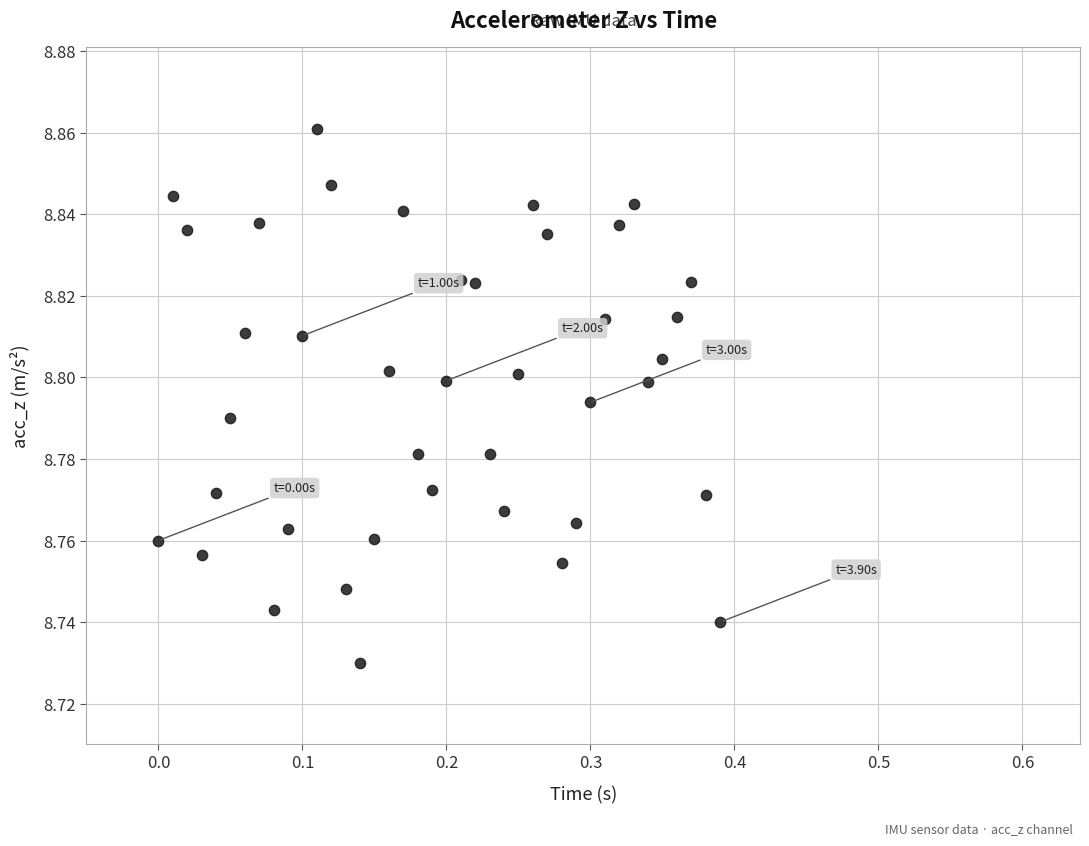

What is the range of X values (max minus min)?

0.4